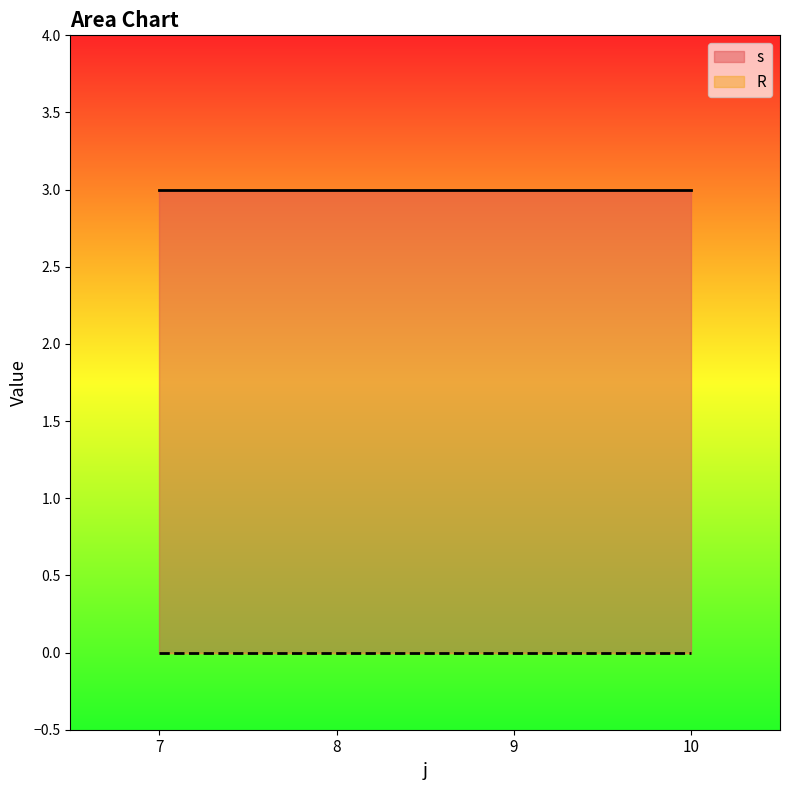

Where is R nearest to the value 0?

7